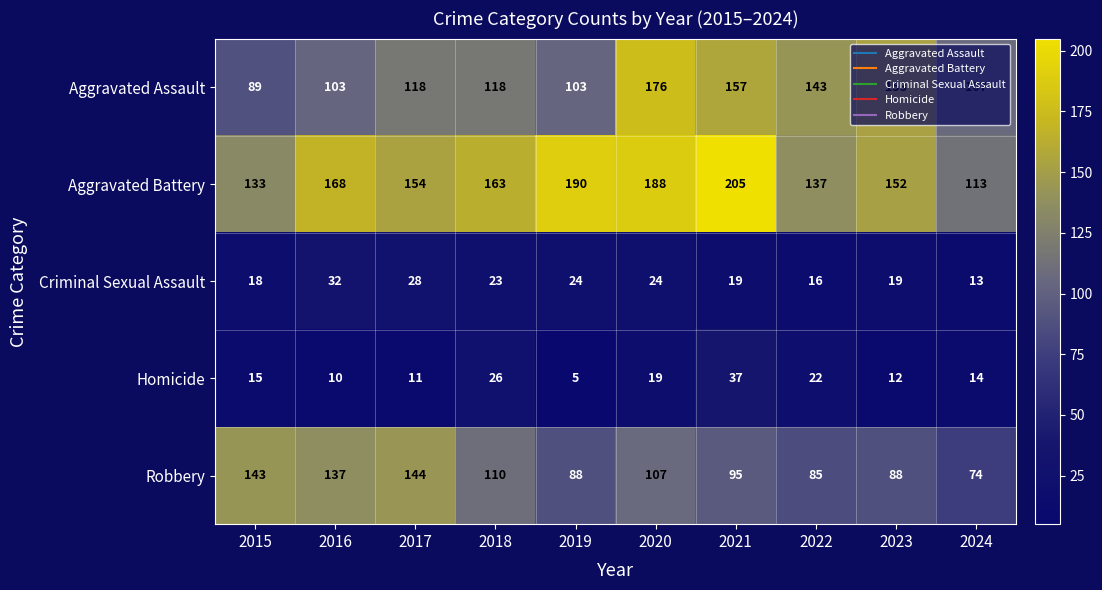

What is the sum of all Criminal Sexual Assault values?

216